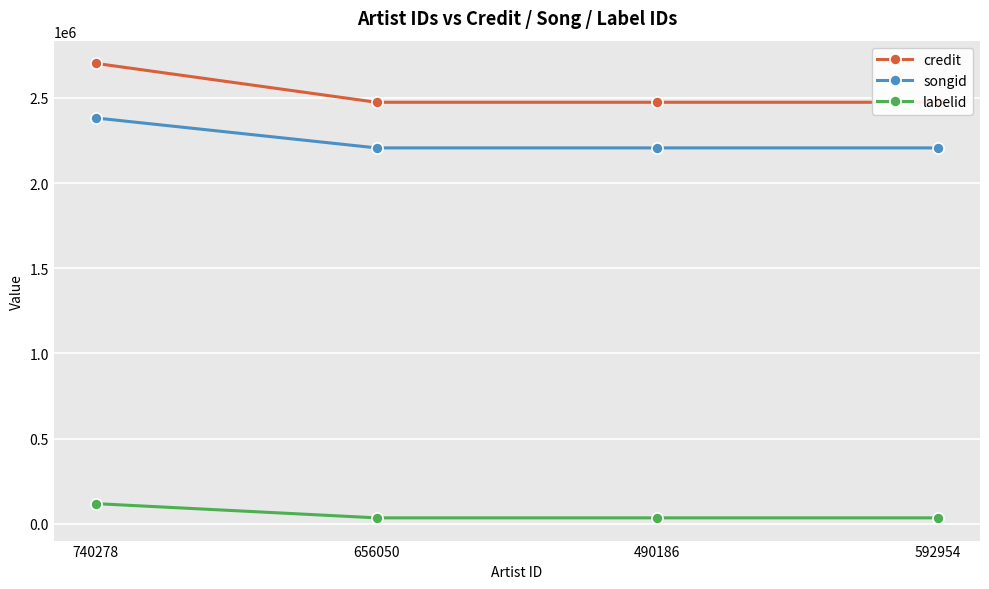

How many distinct data groups are displayed?

3